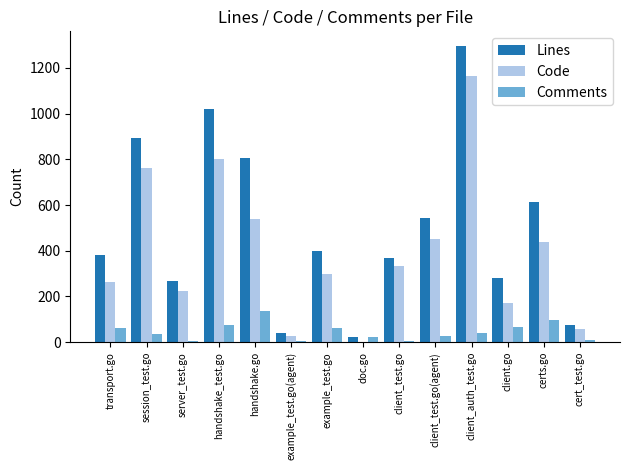

What is the highest value of the Code series?

1164